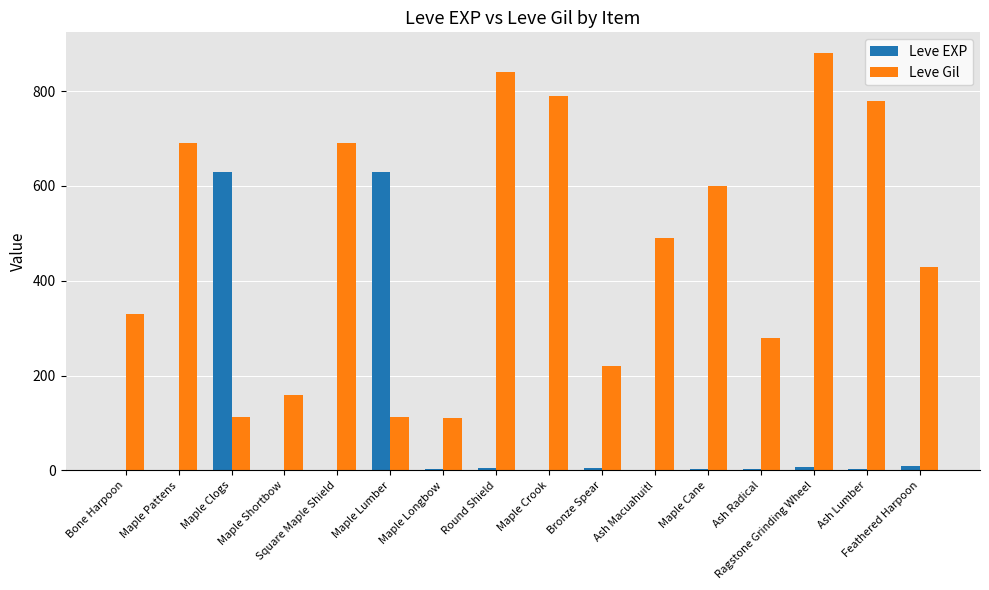

What is the greatest value displayed?

880